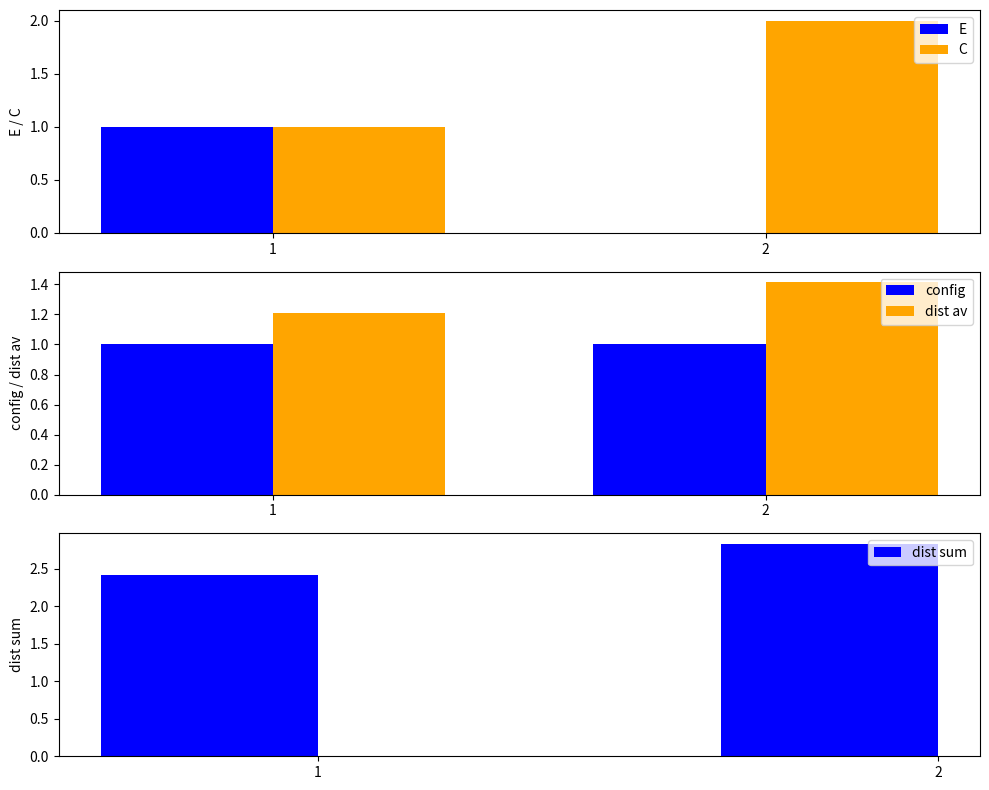

How many distinct data groups are displayed?

5